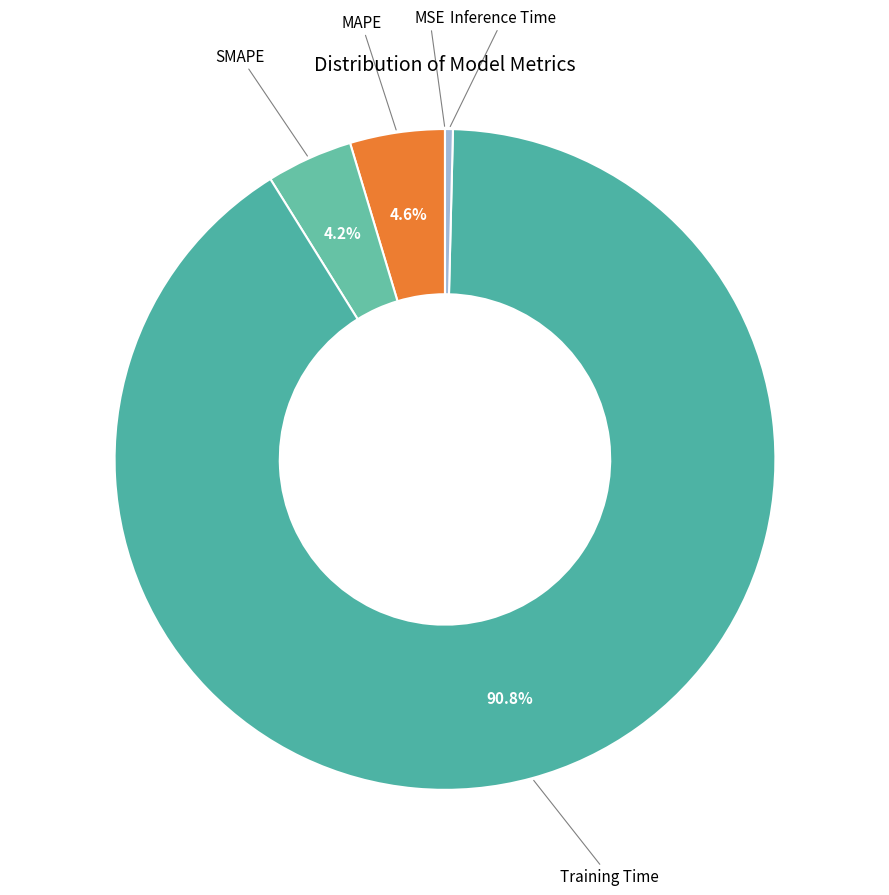

What percentage do MAPE and Training Time together represent?

95.4%